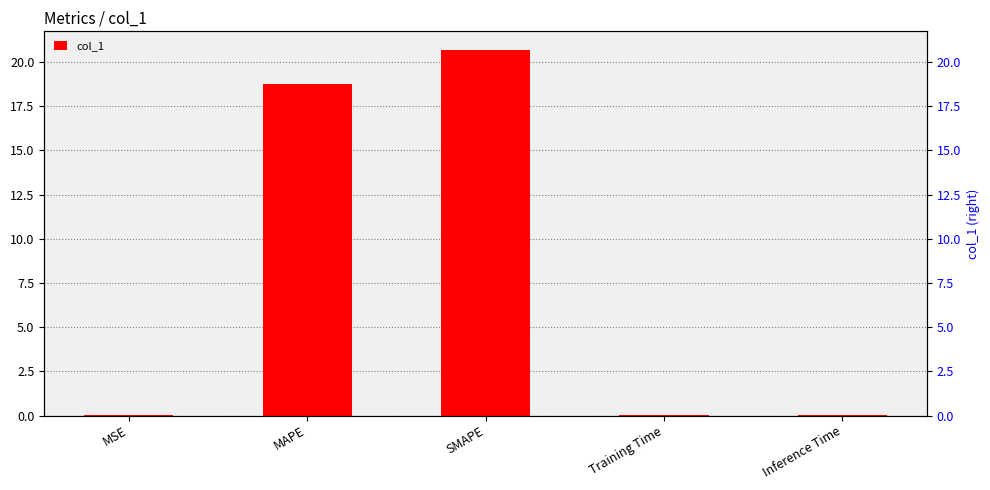

Are the bars grouped side by side (vs. stacked)?

No